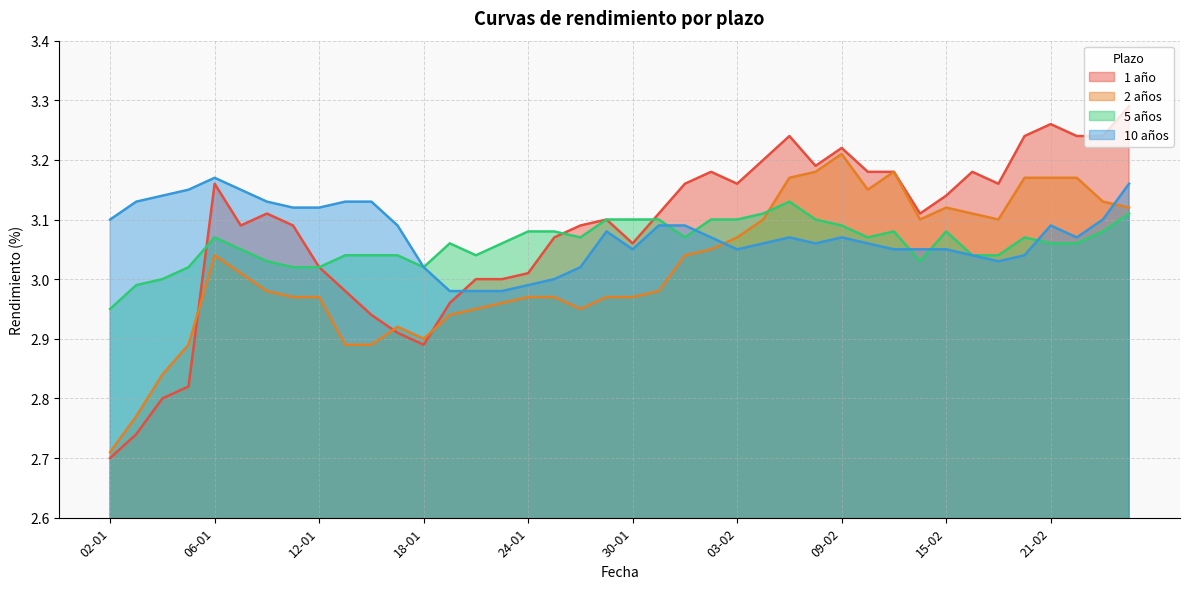

Is the value of 5 años at 16-02 greater than the value of 1 año at 23-02?

No